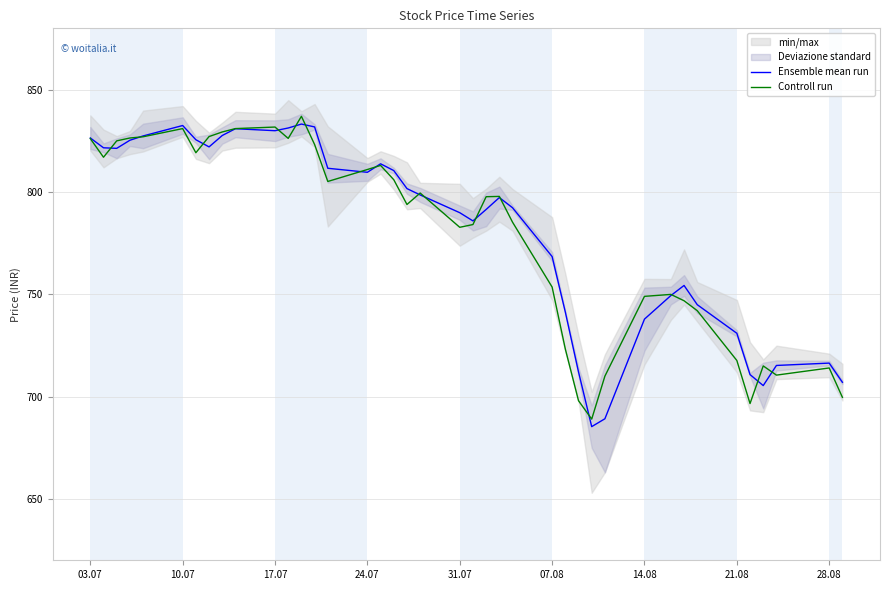

What is the minimum value for Ensemble mean run?

685.3